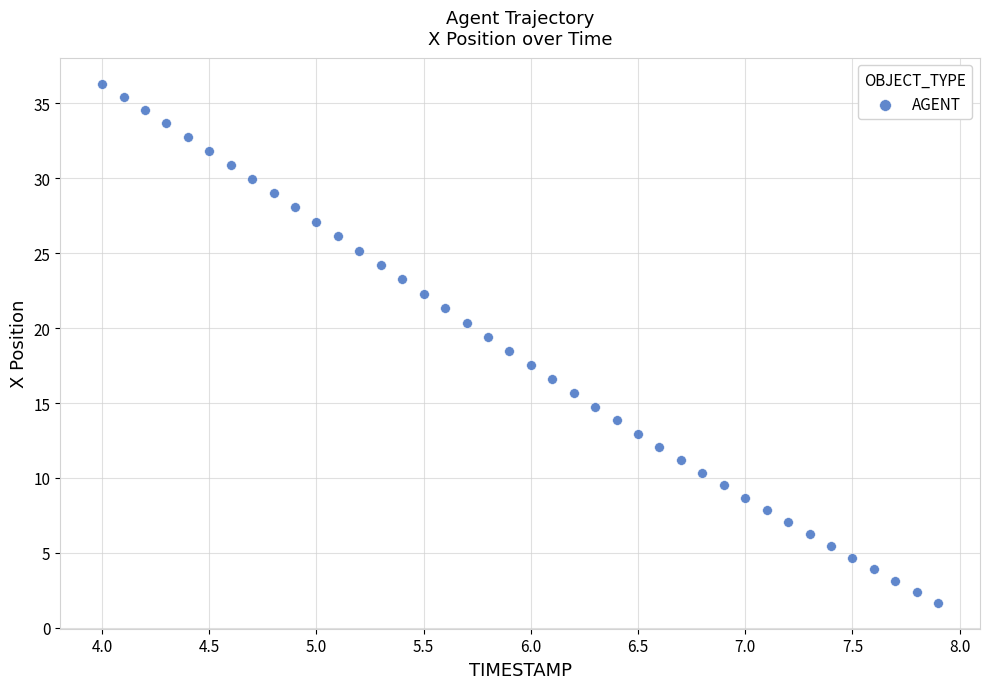

What is the range of X values (max minus min)?

3.9